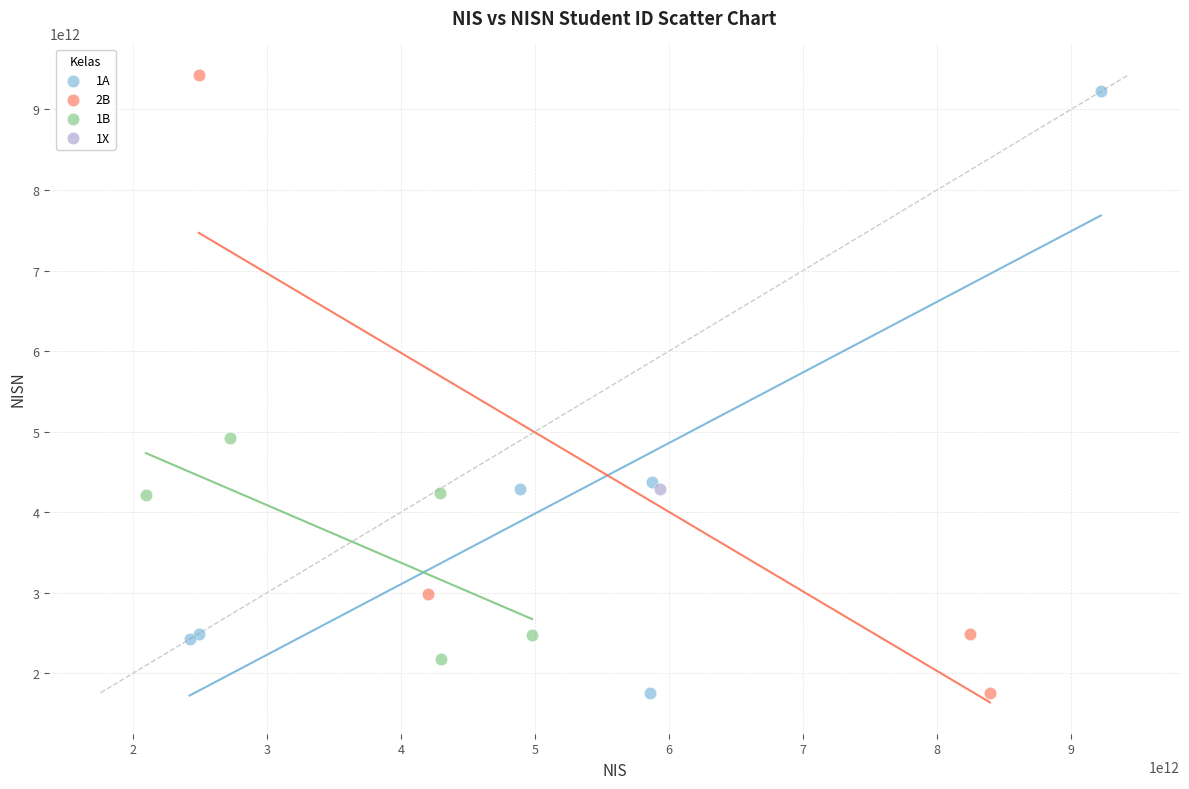

What are all the series names shown in the legend?

1A, 2B, 1B, 1X